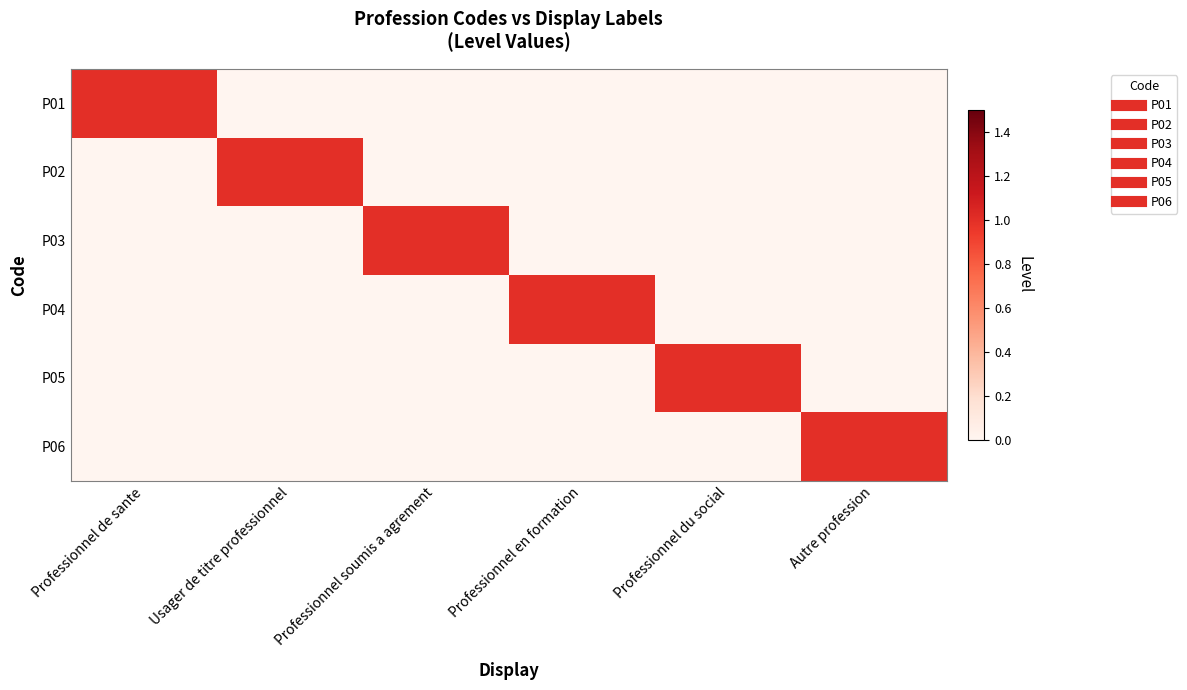

Reading left to right, what are all the values shown in this chart?

P01: Professionnel de sante=1	Usager de titre professionnel=0	Professionnel soumis a agrement=0	Professionnel en formation=0	Professionnel du social=0	Autre profession=0
P02: Professionnel de sante=0	Usager de titre professionnel=1	Professionnel soumis a agrement=0	Professionnel en formation=0	Professionnel du social=0	Autre profession=0
P03: Professionnel de sante=0	Usager de titre professionnel=0	Professionnel soumis a agrement=1	Professionnel en formation=0	Professionnel du social=0	Autre profession=0
P04: Professionnel de sante=0	Usager de titre professionnel=0	Professionnel soumis a agrement=0	Professionnel en formation=1	Professionnel du social=0	Autre profession=0
P05: Professionnel de sante=0	Usager de titre professionnel=0	Professionnel soumis a agrement=0	Professionnel en formation=0	Professionnel du social=1	Autre profession=0
P06: Professionnel de sante=0	Usager de titre professionnel=0	Professionnel soumis a agrement=0	Professionnel en formation=0	Professionnel du social=0	Autre profession=1